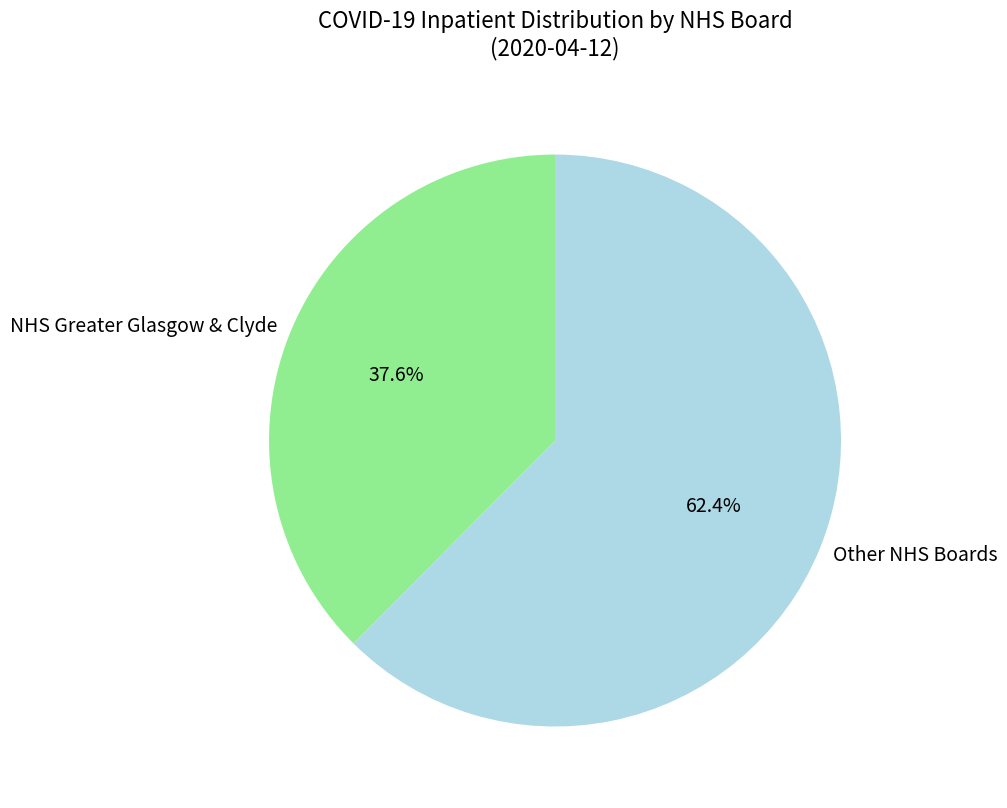

How many segments does this pie chart have?

2